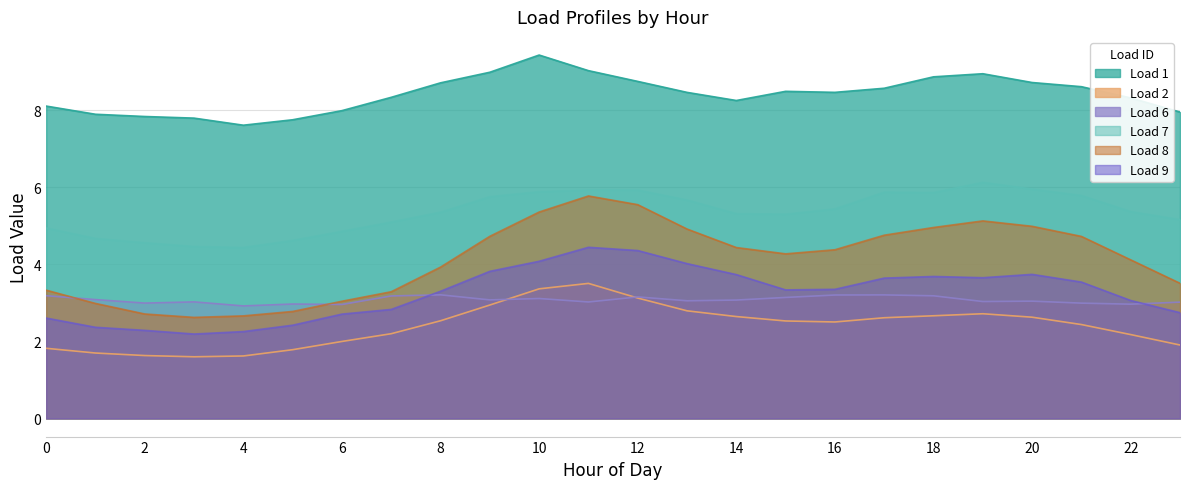

True or false: Load 9 and Load 8 cross at least once.

False